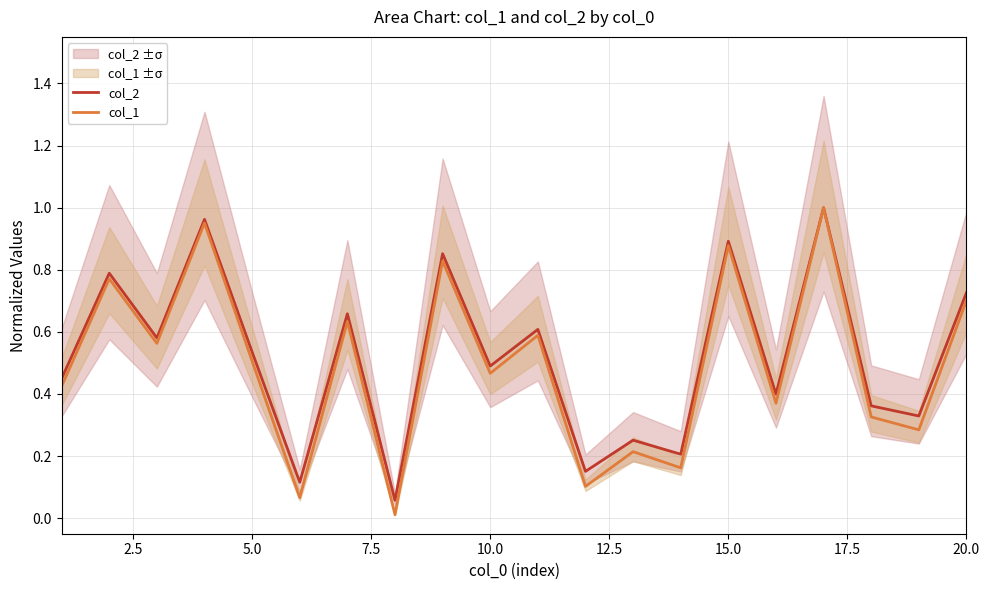

Is this an area chart (filled region under the line)?

No